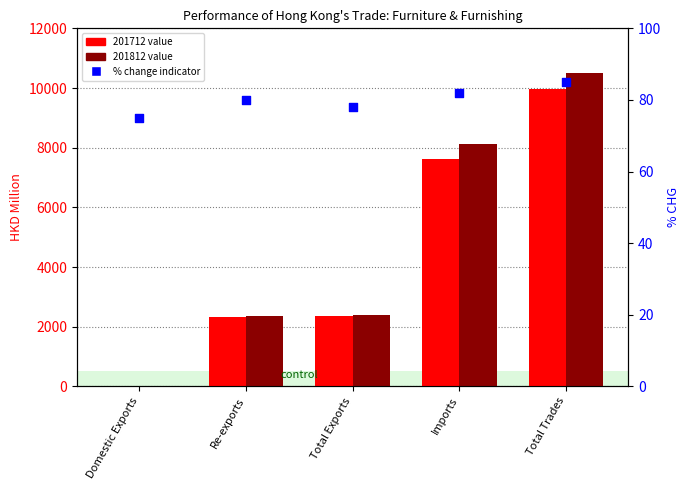

What is the change in value from Domestic Exports to Re-exports?

+5